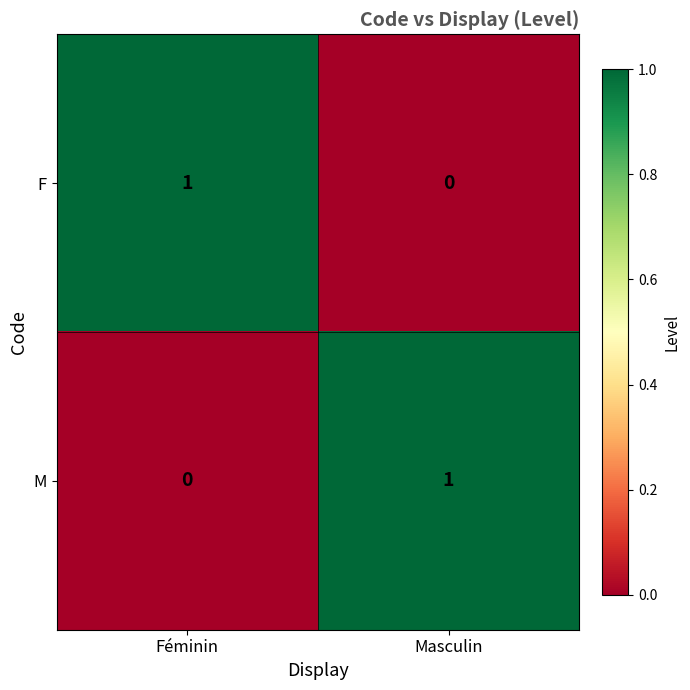

How many values in M are above zero?

1